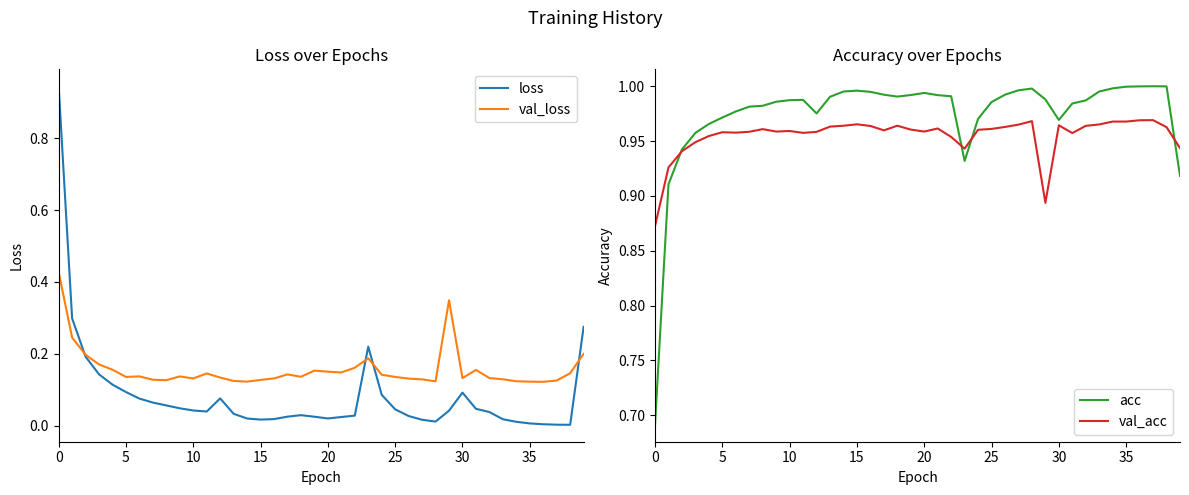

True or false: loss and val_acc cross at least once.

True